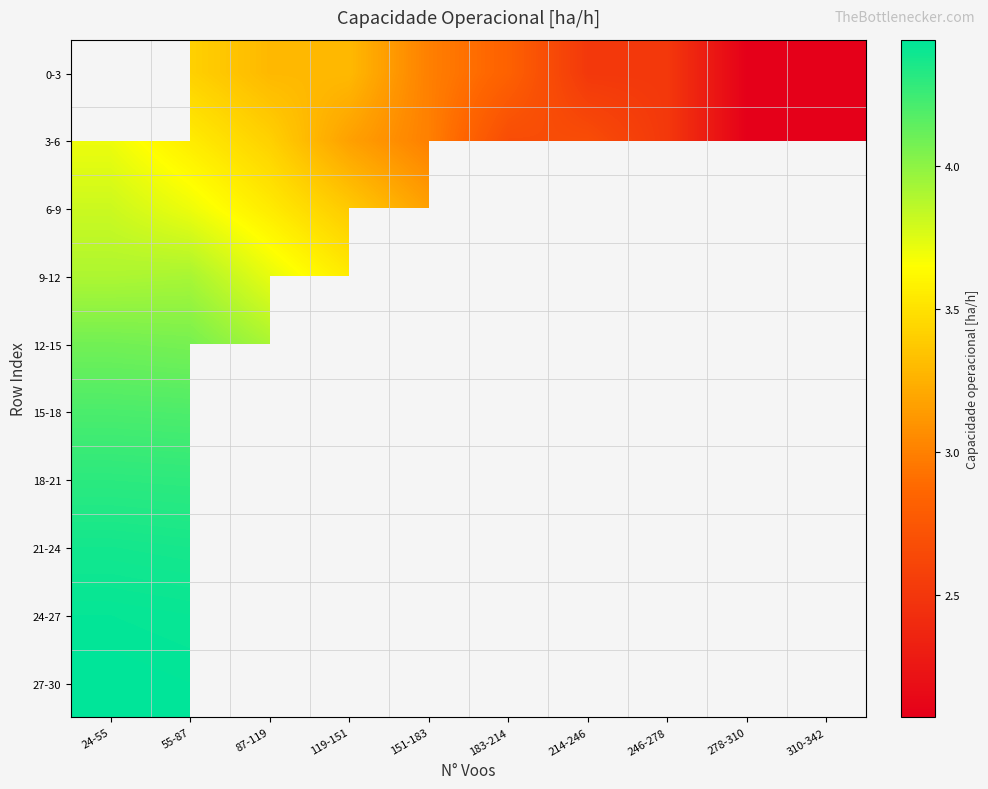

Which has a higher value, 87-119 or 214-246?

87-119